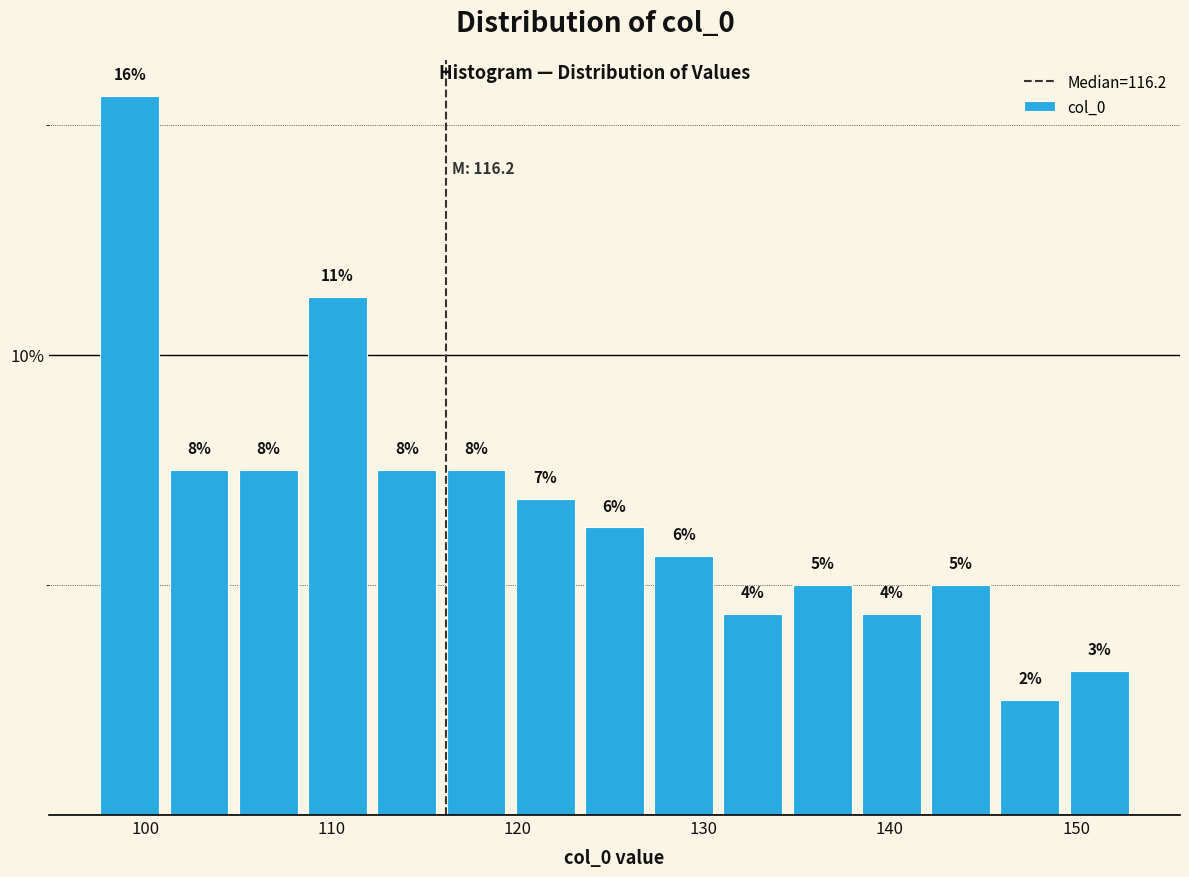

Read against the x-axis, roughly where is the centre of the tallest bar?

99